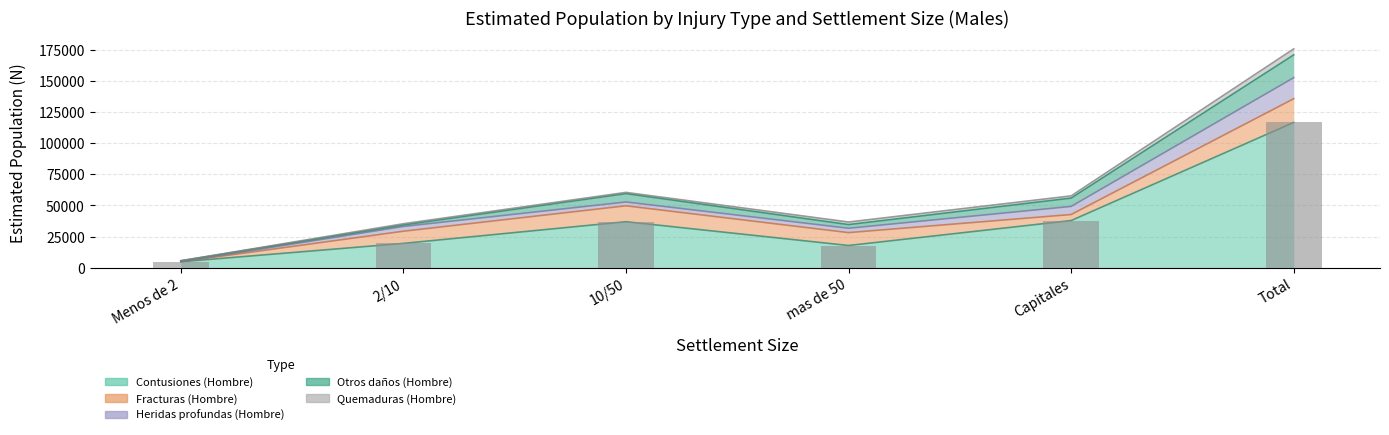

What is the difference between the Quemaduras (Hombre) values at Total and 2/10?

3822